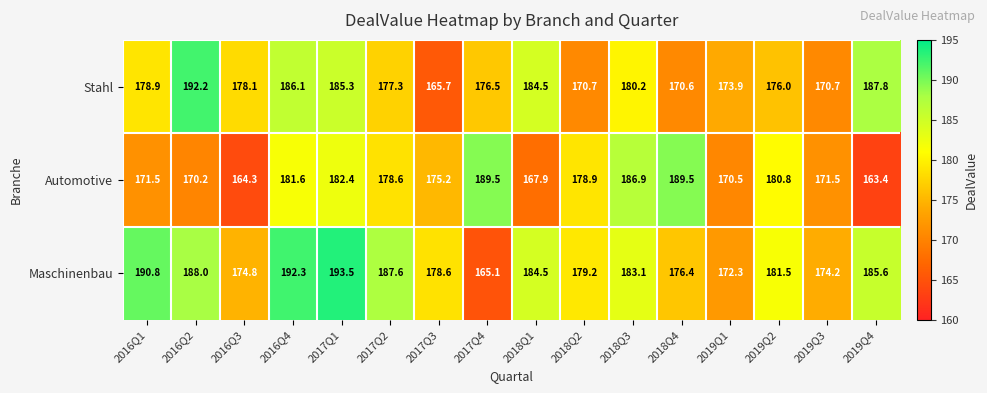

What is the sum of the Automotive values at 2018Q4 and 2016Q2?

359.7